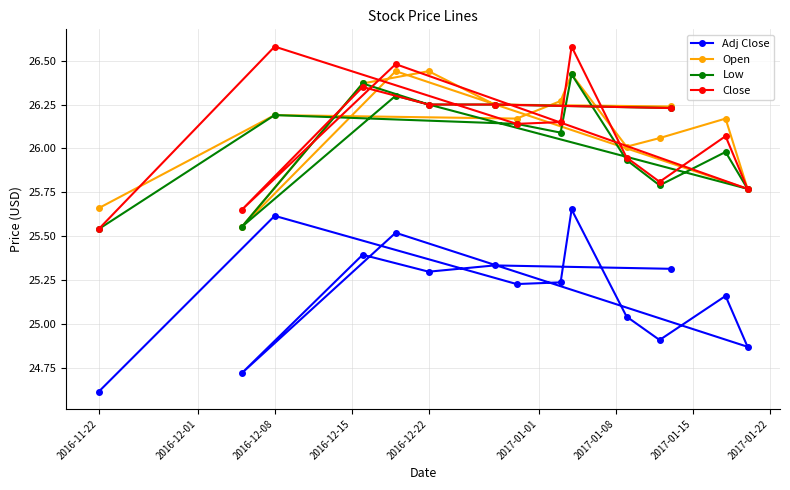

True or false: Open and Adj Close intersect in this chart.

False